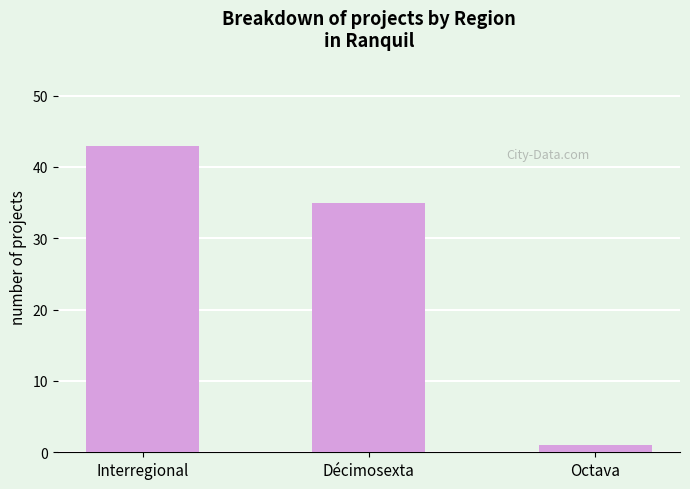

True or false: the data shows 1 at Octava.

True